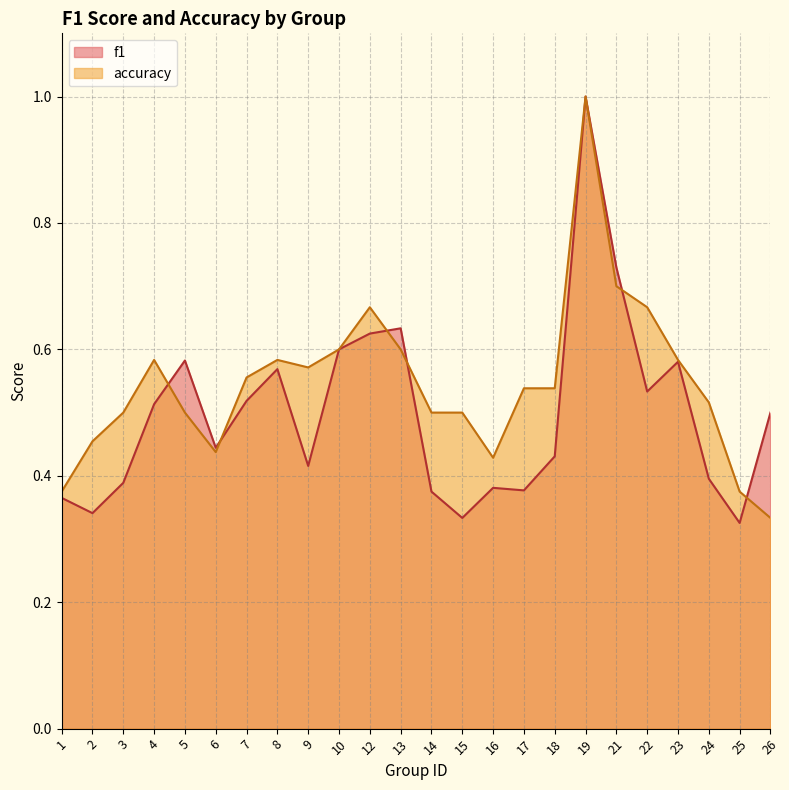

What is the value of the f1 point at the 9th from the left?

0.4